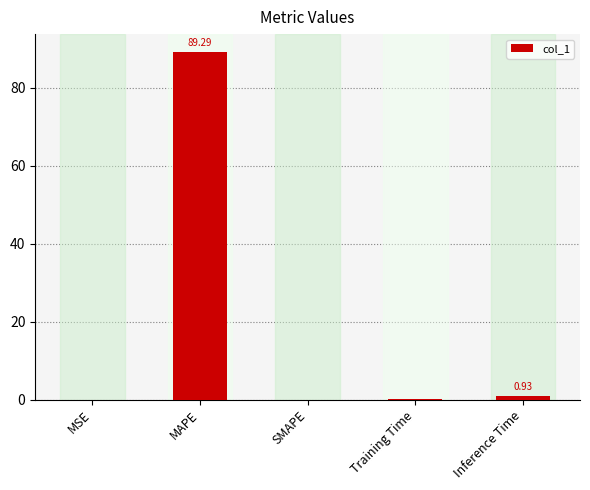

Between SMAPE and MAPE, which is larger?

MAPE